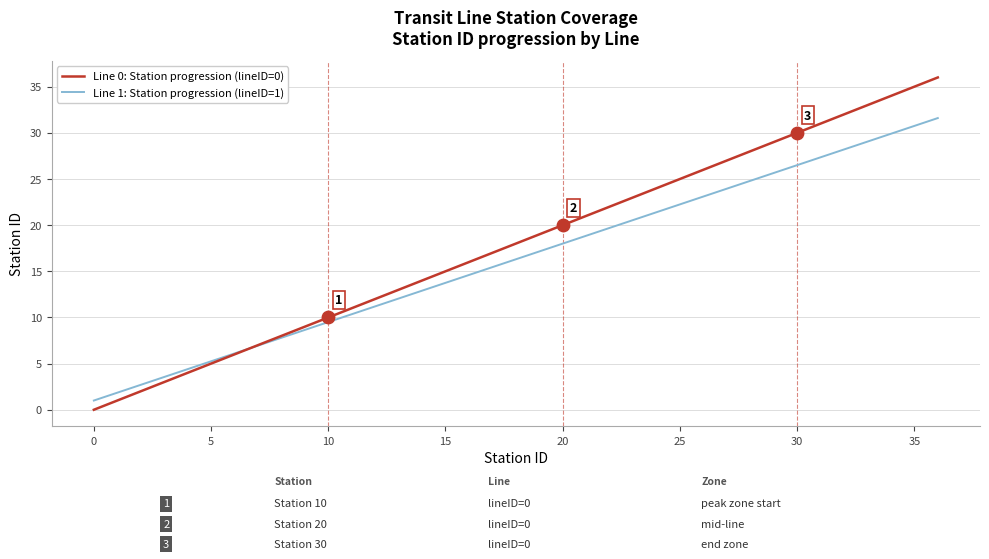

Rank the series by their average value, from lowest to highest.

Line 1: Station progression (lineID=1), Line 0: Station progression (lineID=0)